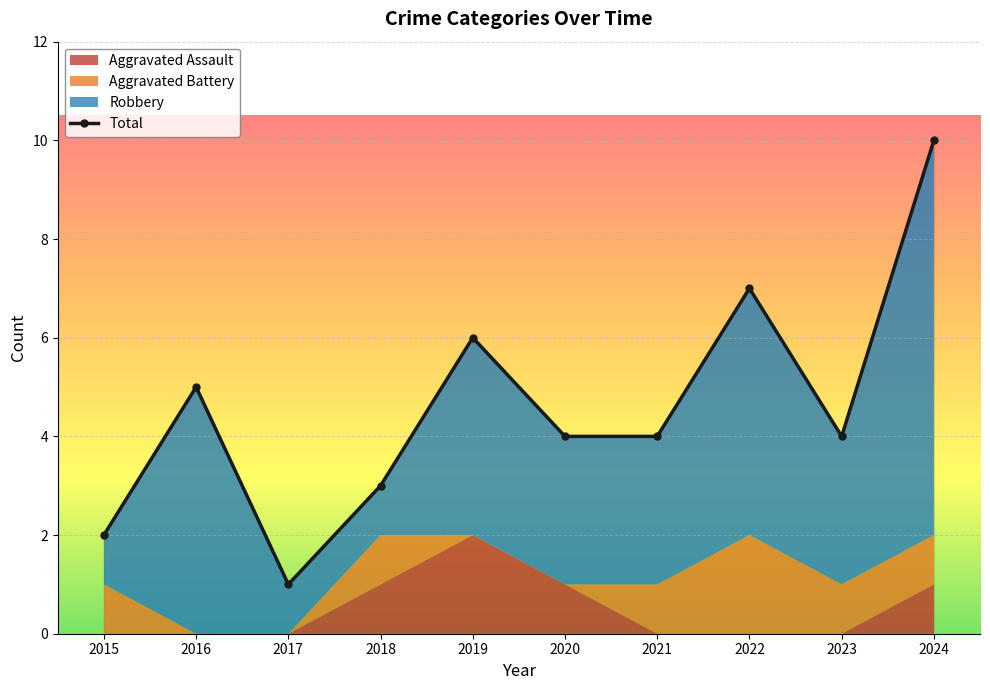

How many data points does each series have?

10